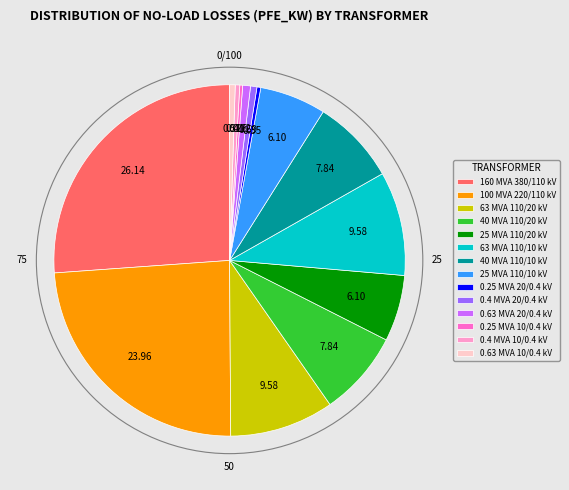

Which slice is the largest?

160 MVA 380/110 kV